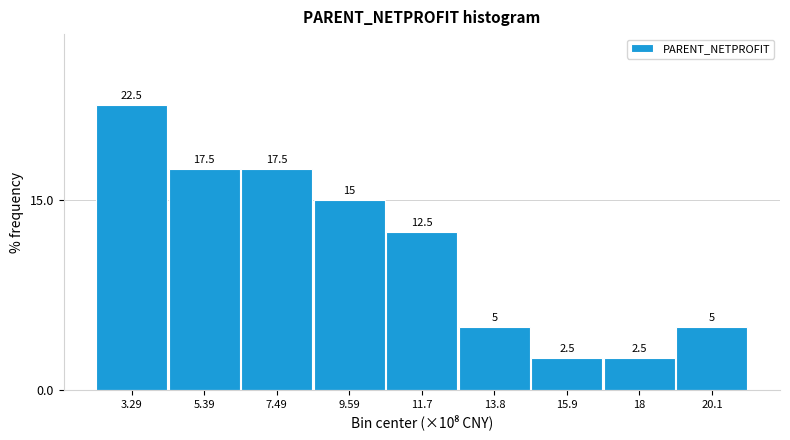

Reading left to right, transcribe all the data shown in this chart.

22.5	17.5	17.5	15.0	12.5	5.0	2.5	2.5	5.0